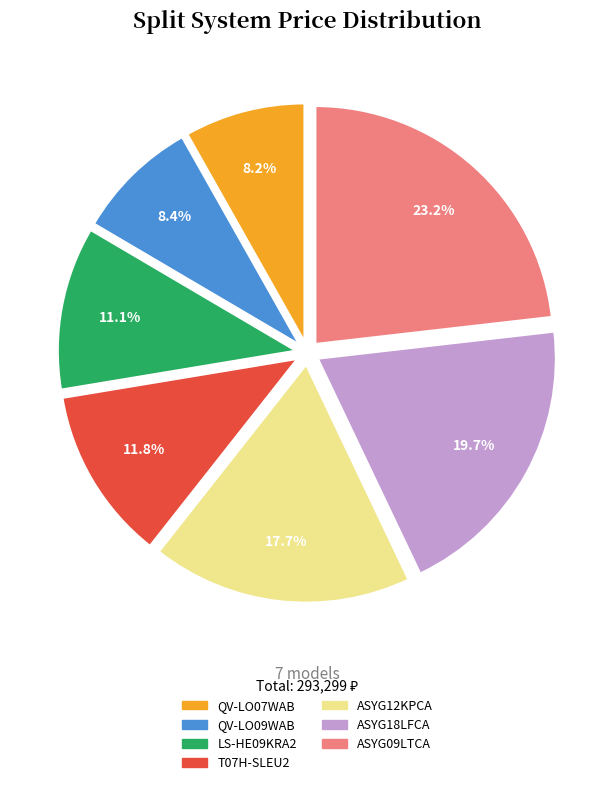

What is the ratio of the value at ASYG12KPCA to the value at QV-LO07WAB?

2.2